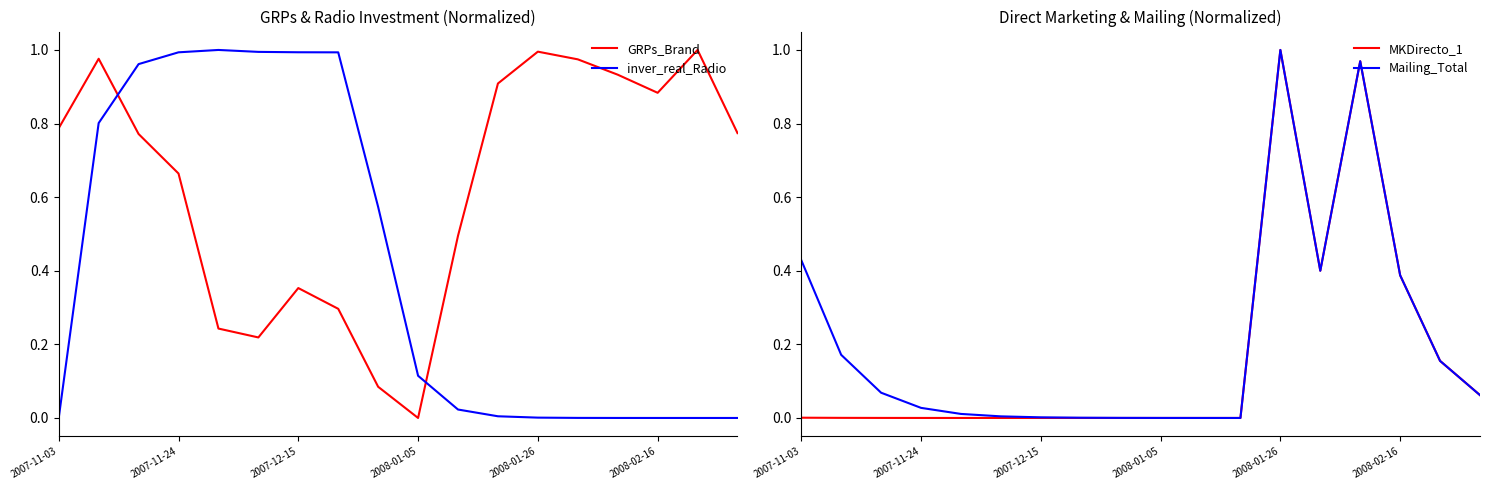

How many values in GRPs_Brand are above zero?

17